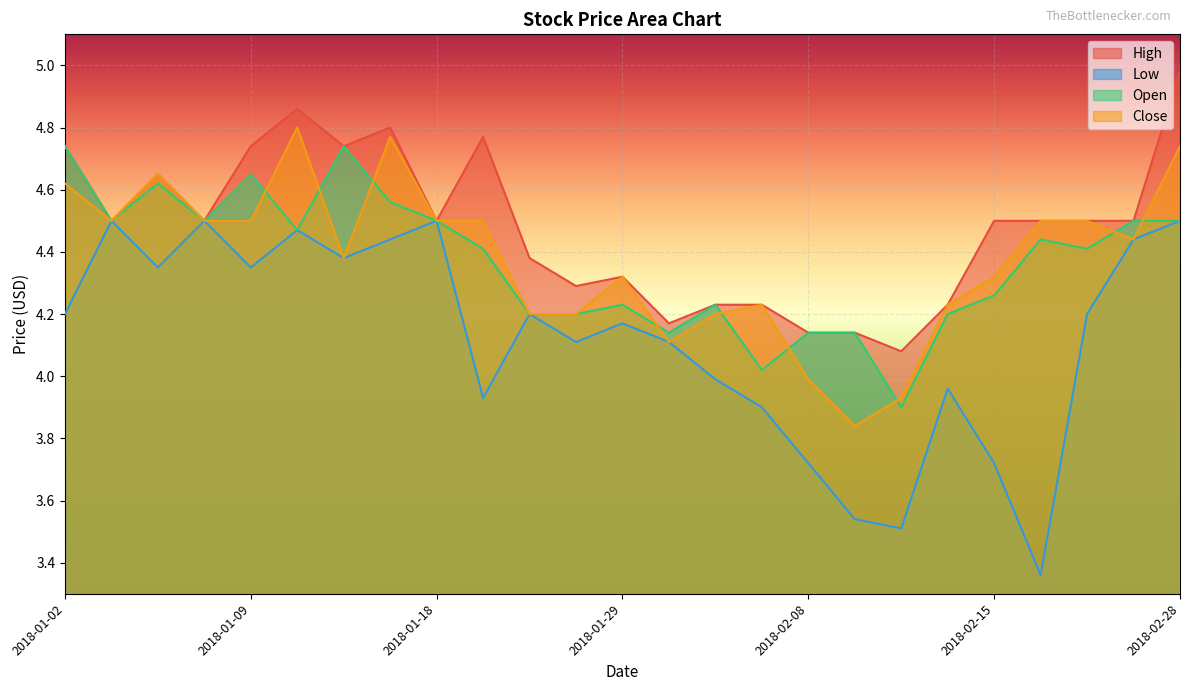

Reading right to left, extract all data points from this chart.

High: 5.0	4.5	4.5	4.5	4.5	4.2	4.1	4.1	4.1	4.2	4.2	4.2	4.3	4.3	4.4	4.8	4.5	4.8	4.7	4.9	4.7	4.5	4.7	4.5	4.7
Low: 4.5	4.4	4.2	3.4	3.7	4.0	3.5	3.5	3.7	3.9	4.0	4.1	4.2	4.1	4.2	3.9	4.5	4.4	4.4	4.5	4.3	4.5	4.3	4.5	4.2
Open: 4.5	4.5	4.4	4.4	4.3	4.2	3.9	4.1	4.1	4.0	4.2	4.1	4.2	4.2	4.2	4.4	4.5	4.6	4.7	4.5	4.7	4.5	4.6	4.5	4.7
Close: 4.7	4.4	4.5	4.5	4.3	4.2	3.9	3.8	4.0	4.2	4.2	4.1	4.3	4.2	4.2	4.5	4.5	4.8	4.4	4.8	4.5	4.5	4.7	4.5	4.6